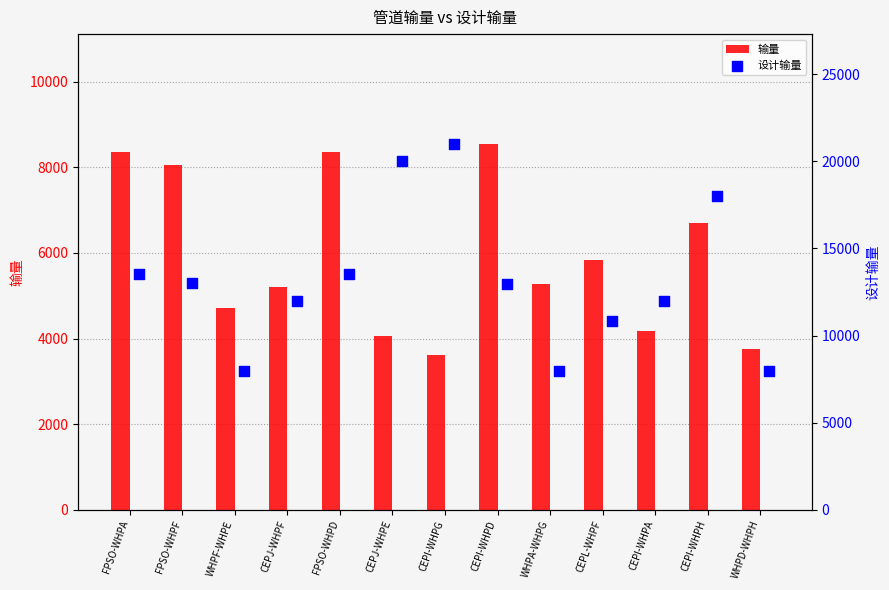

Which series reaches the minimum Y coordinate?

输量